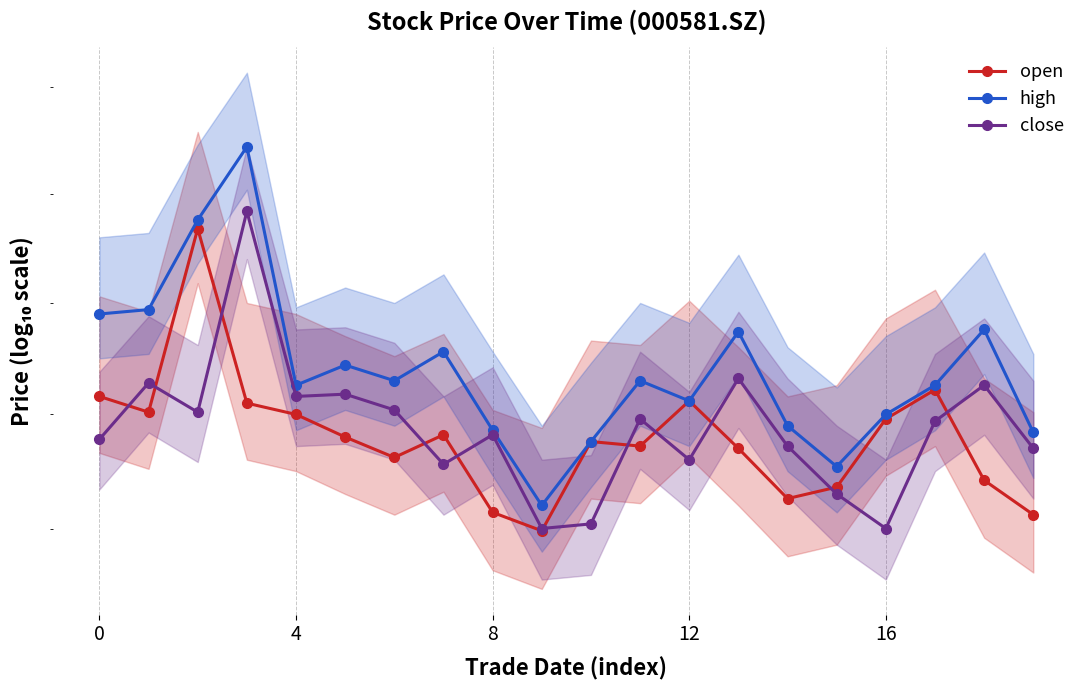

True or false: high and close cross at least once.

False